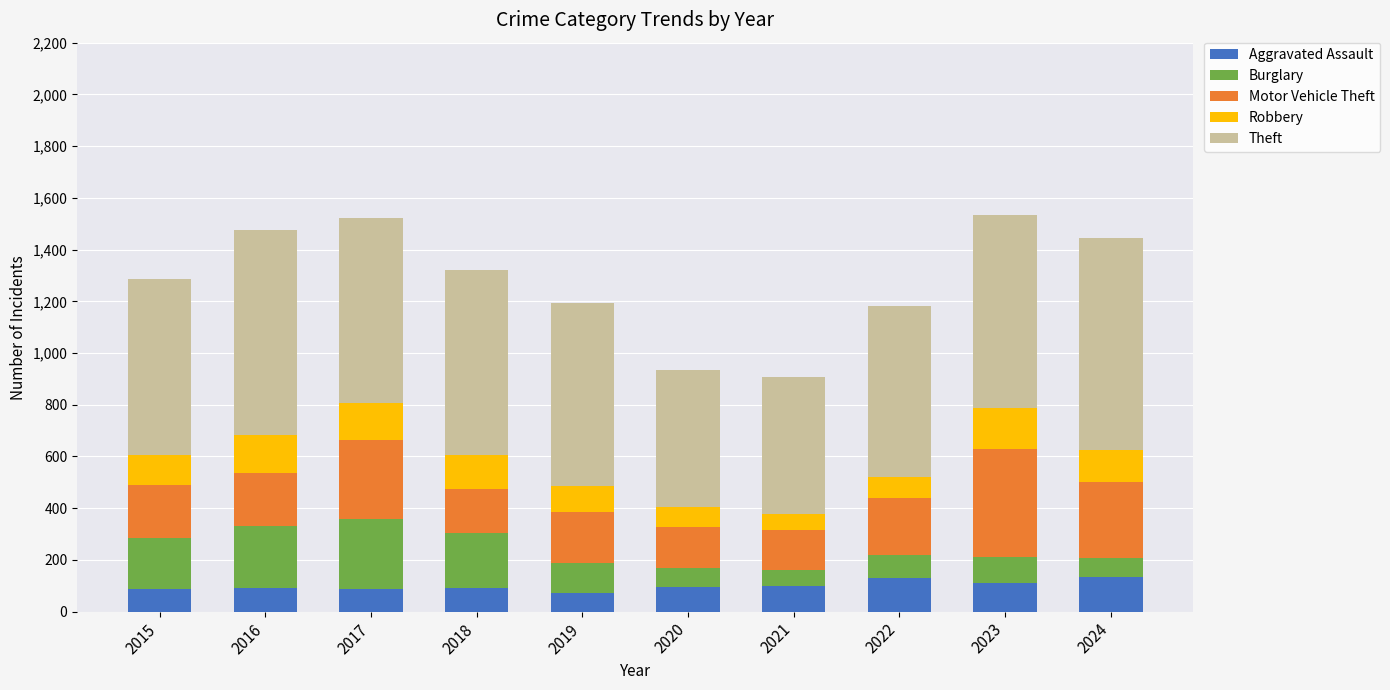

What is the total value across all series at 2019?

1194